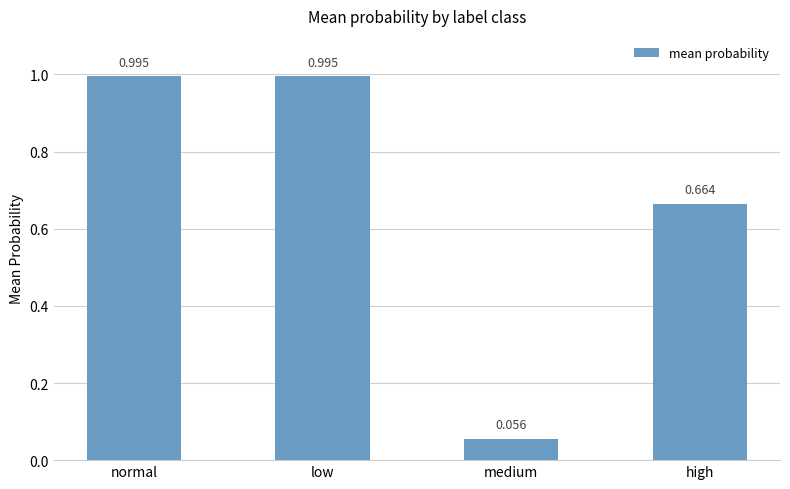

Where is the data nearest to the value 0?

medium